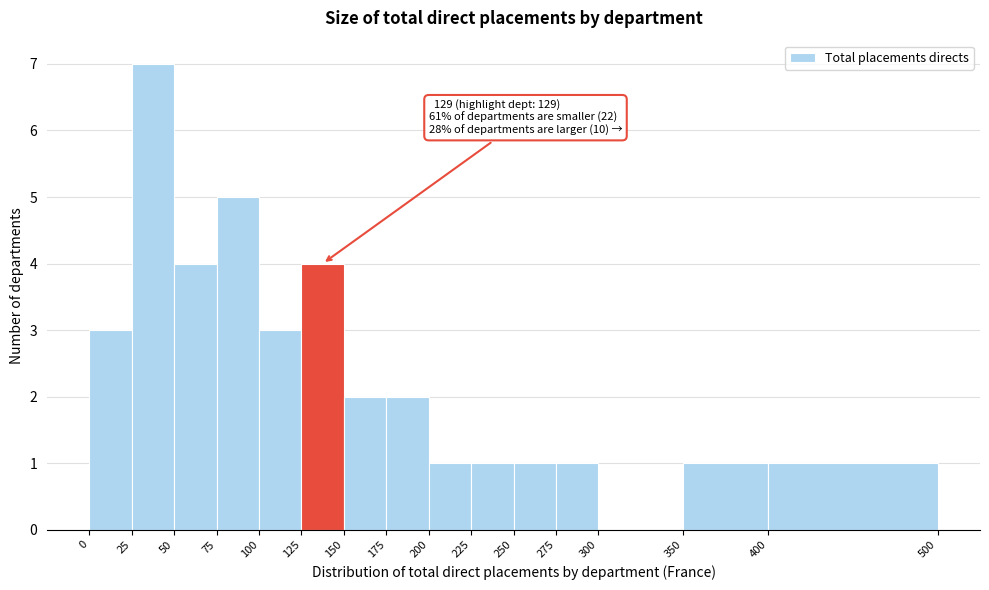

Over which range of the x-axis is the bar tallest?

25 to 50